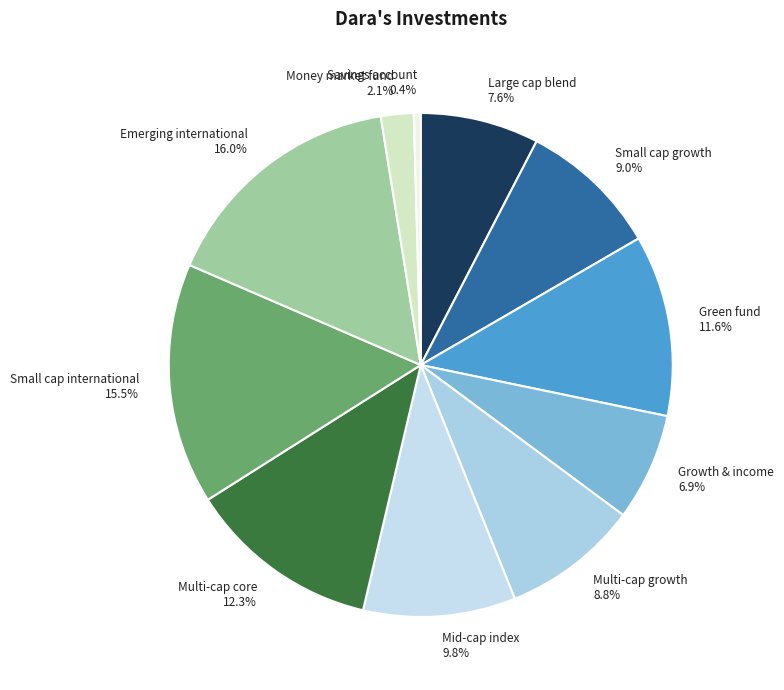

Between Multi-cap core and Multi-cap growth, which is larger?

Multi-cap core